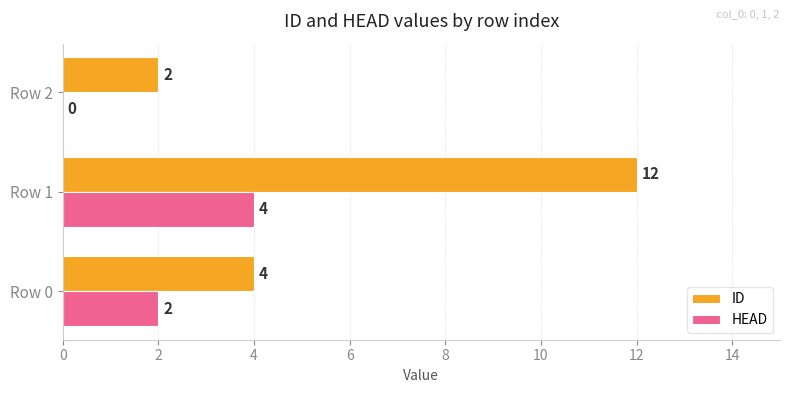

Which category has the highest value in the ID series?

Row 1